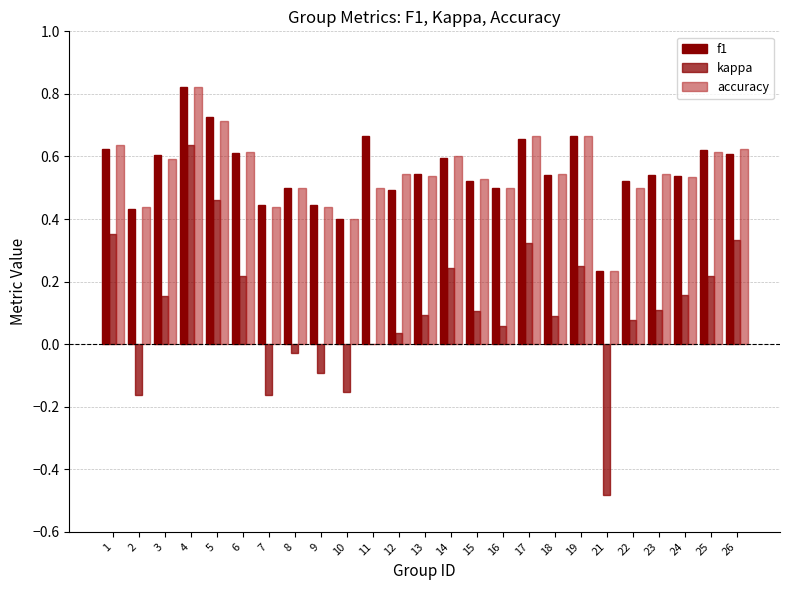

Are the bars horizontal?

No